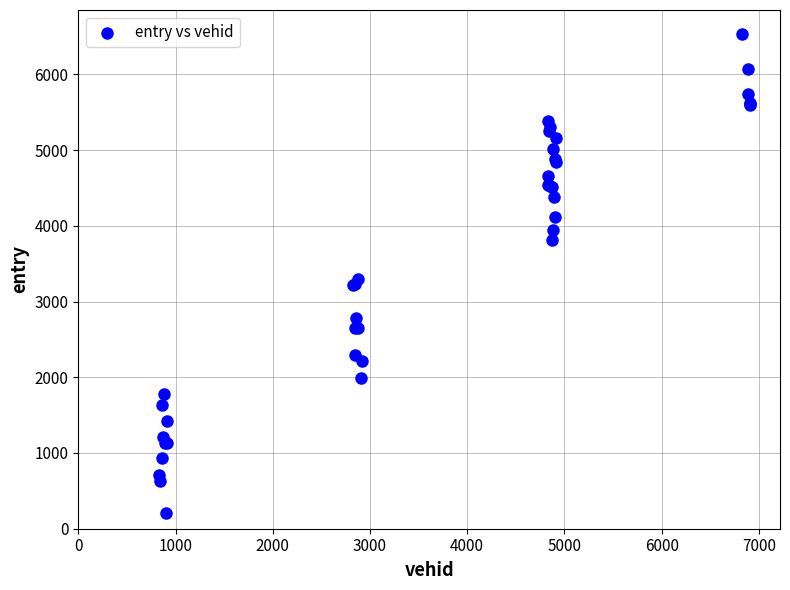

What Y value in the scatter plot is closest to 3372?

3300.7